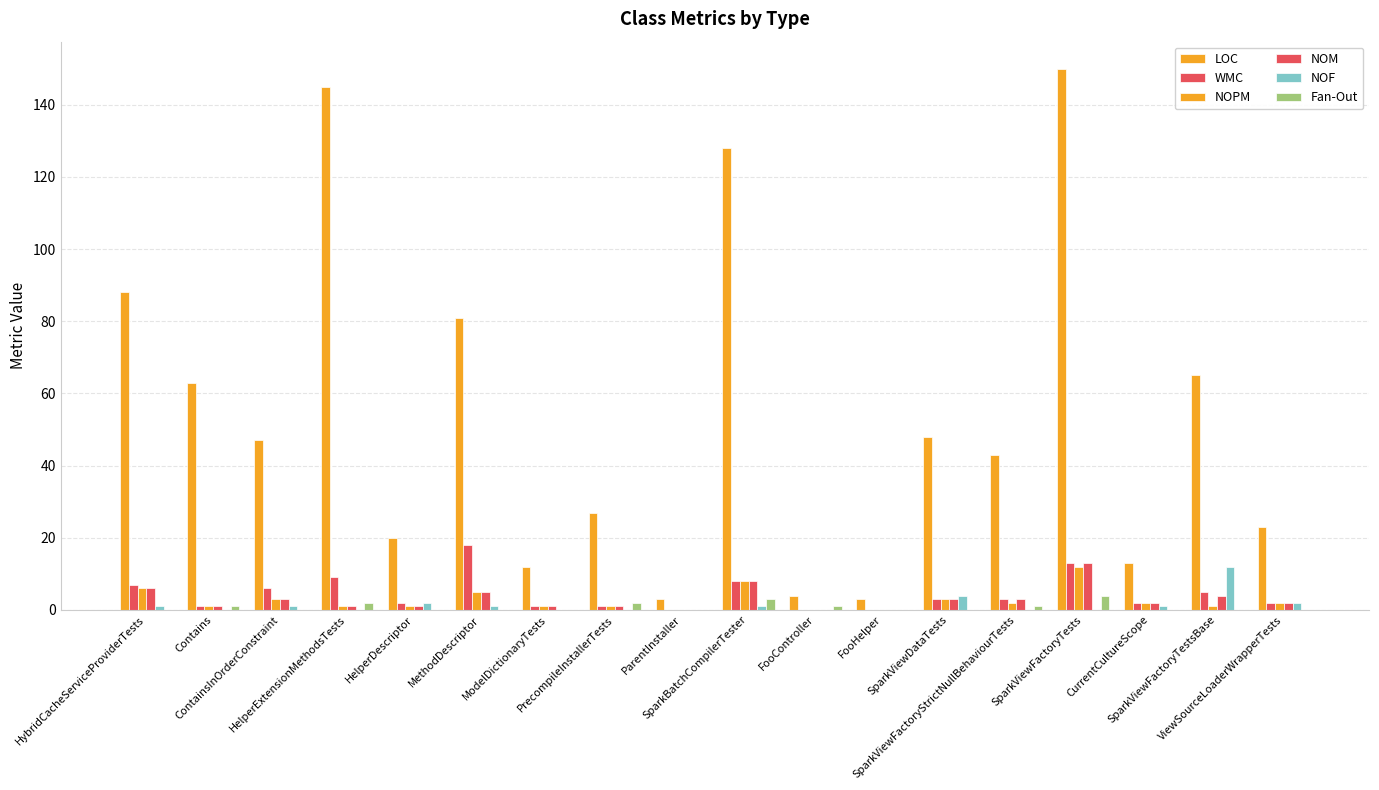

Are the bars horizontal?

No